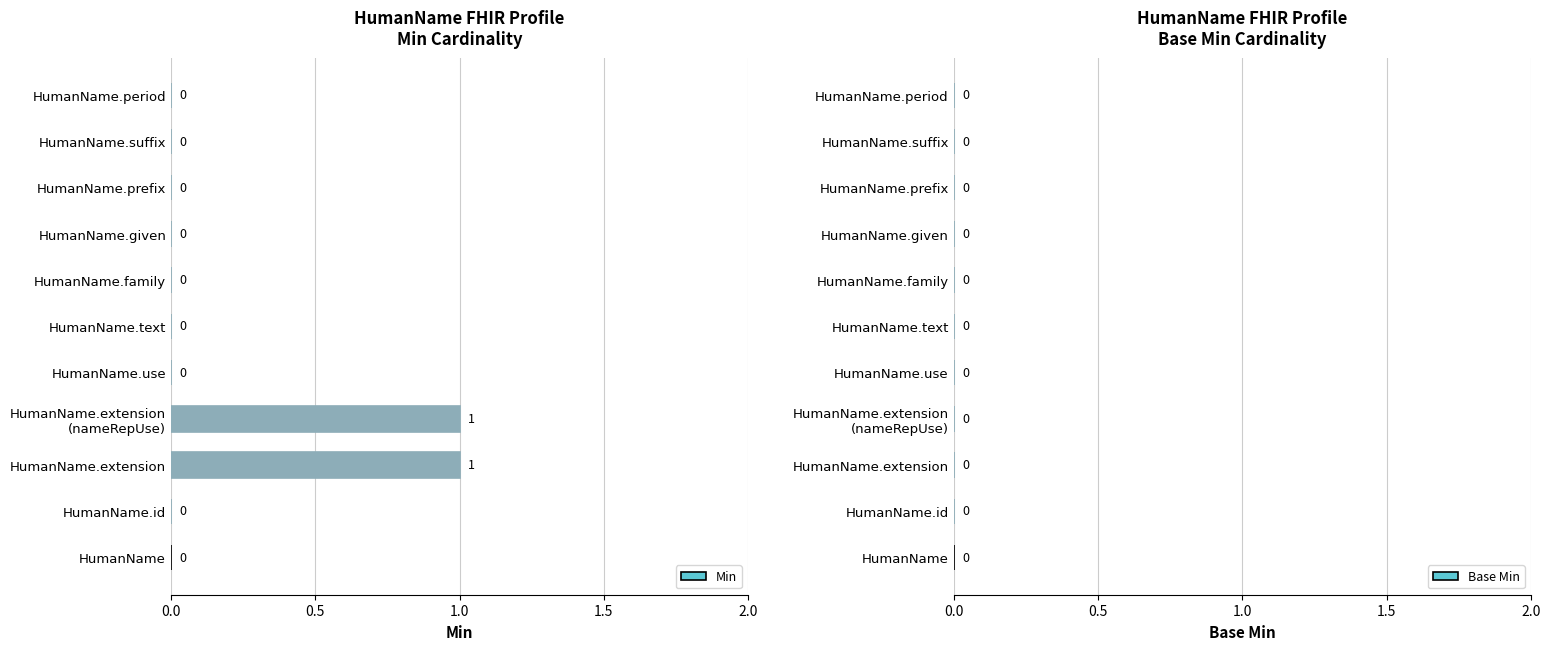

True or false: the data shows -1 at HumanName.text.

False